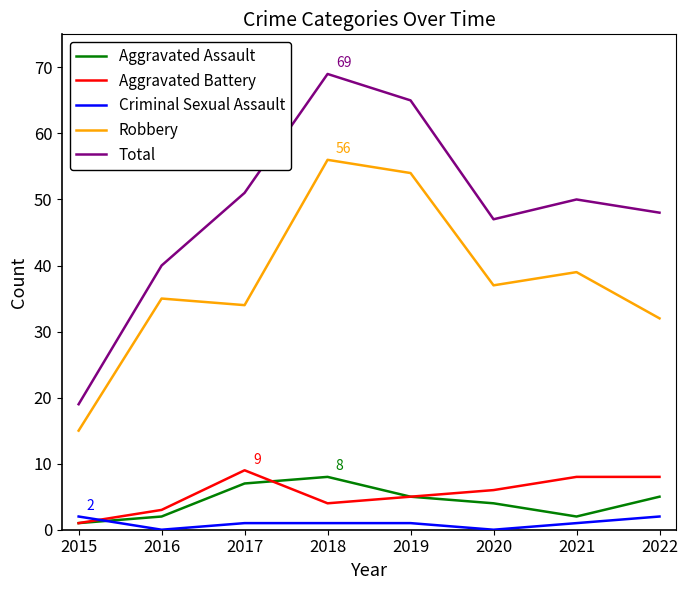

True or false: Aggravated Battery has more than 2 interior local peaks.

False